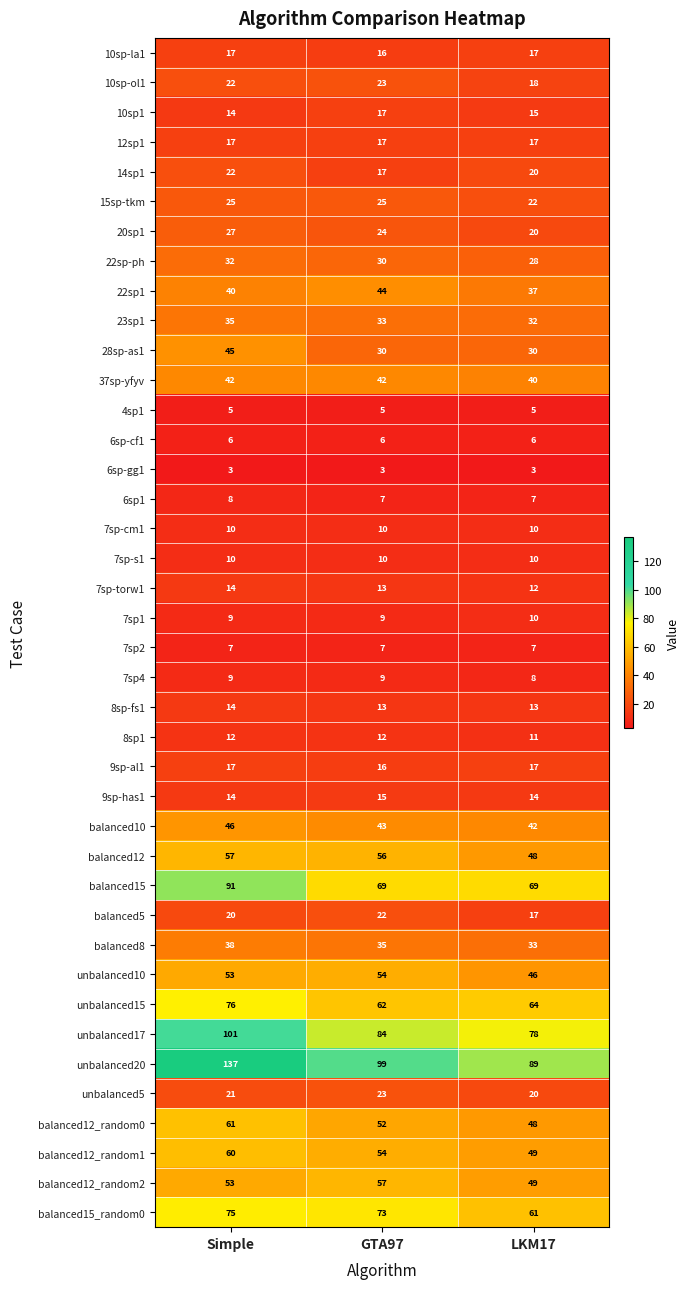

List the labels in order of 7sp-torw1 value, smallest first.

LKM17, GTA97, Simple